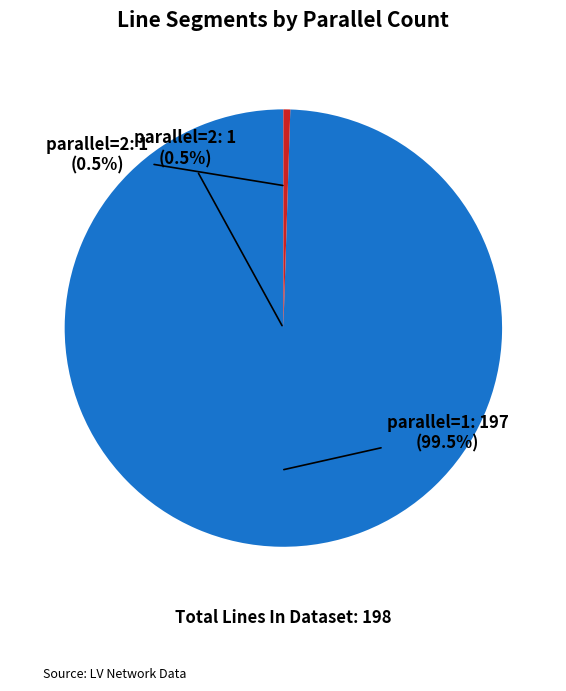

Count the number of slices in the pie.

2